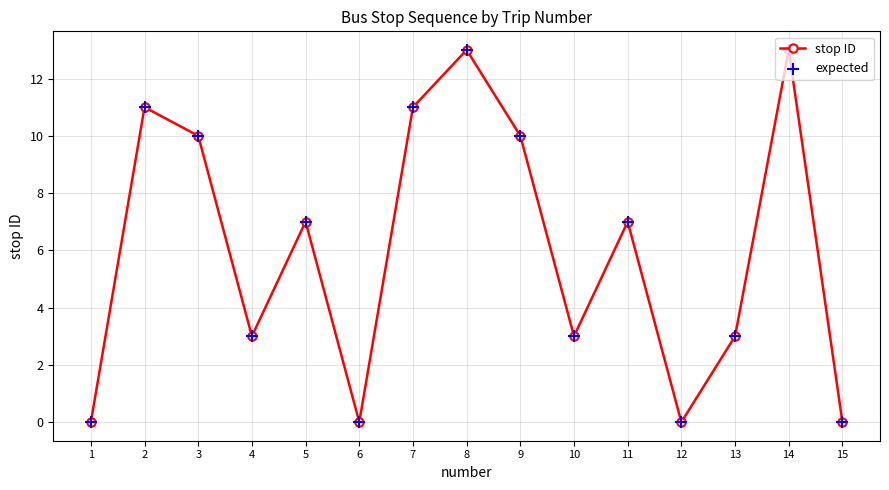

True or false: the data has more than 2 interior local peaks.

True